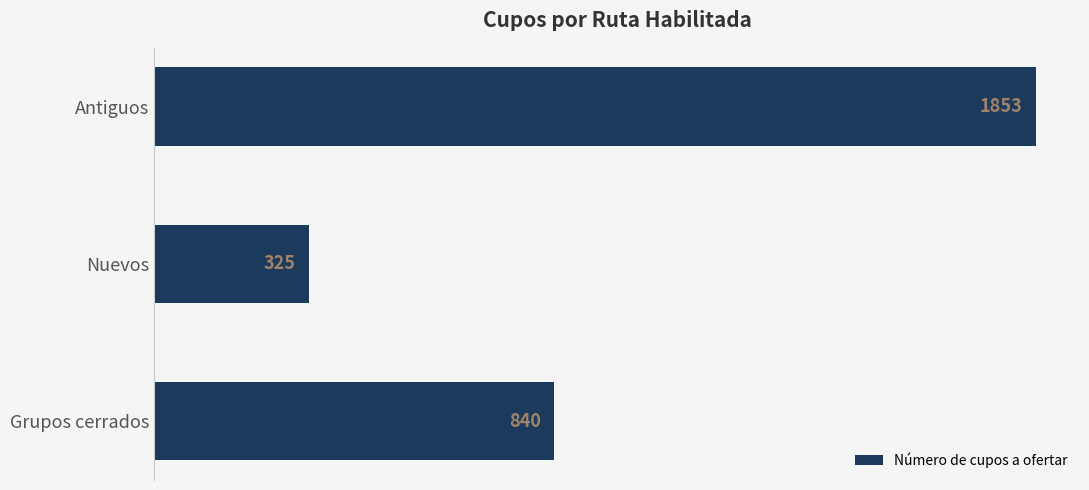

Is it true that the value at Grupos cerrados is 840?

True